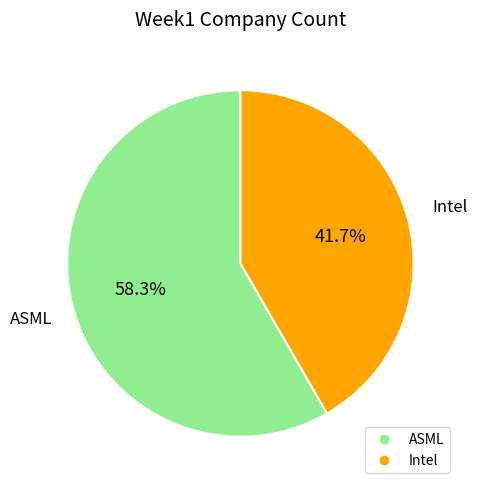

Do ASML and Intel together represent more than half of the pie?

Yes